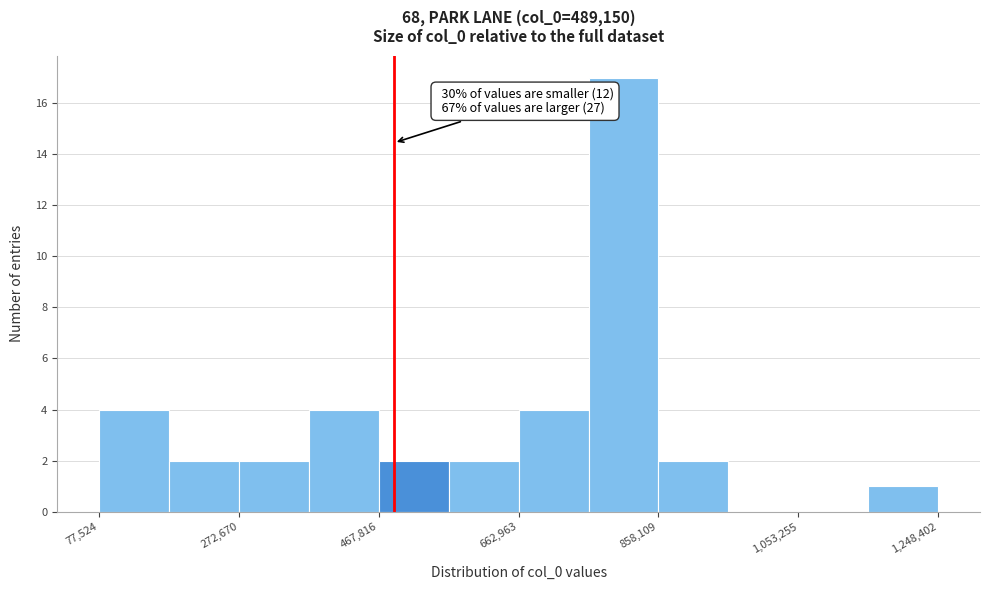

Which range on the x-axis has the tallest bar?

760000 to 860000